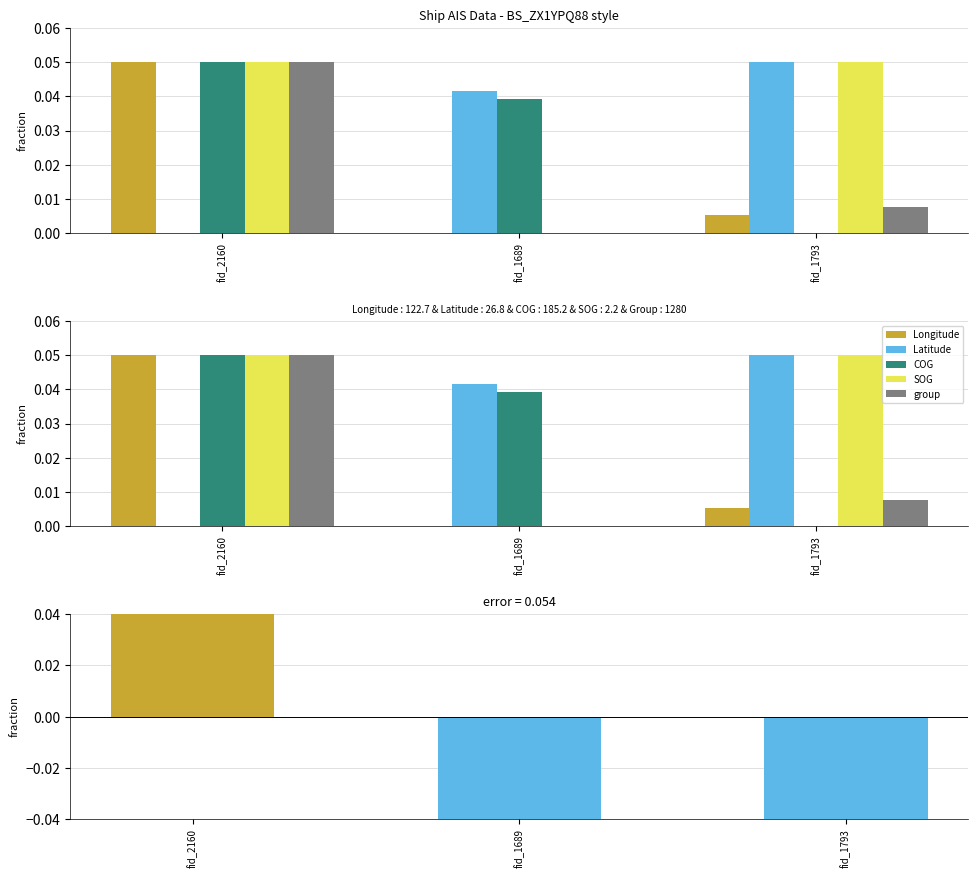

What is the value of the Longitude bar at the 1st from the left?

0.1